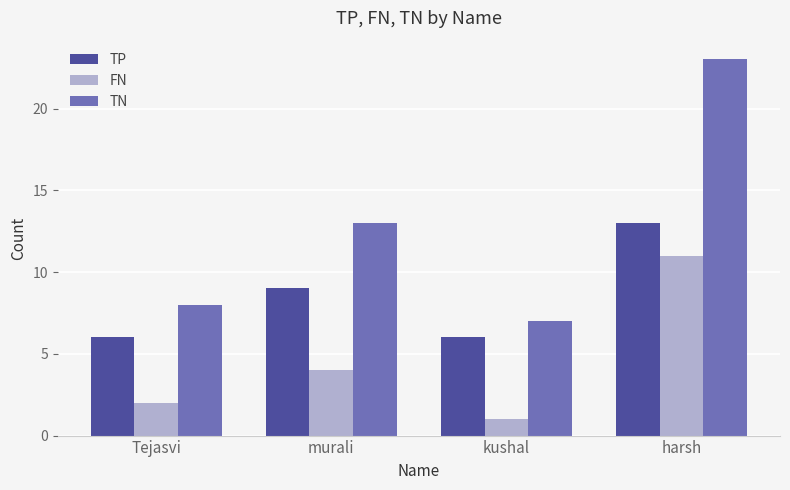

How many series are shown in this chart?

3